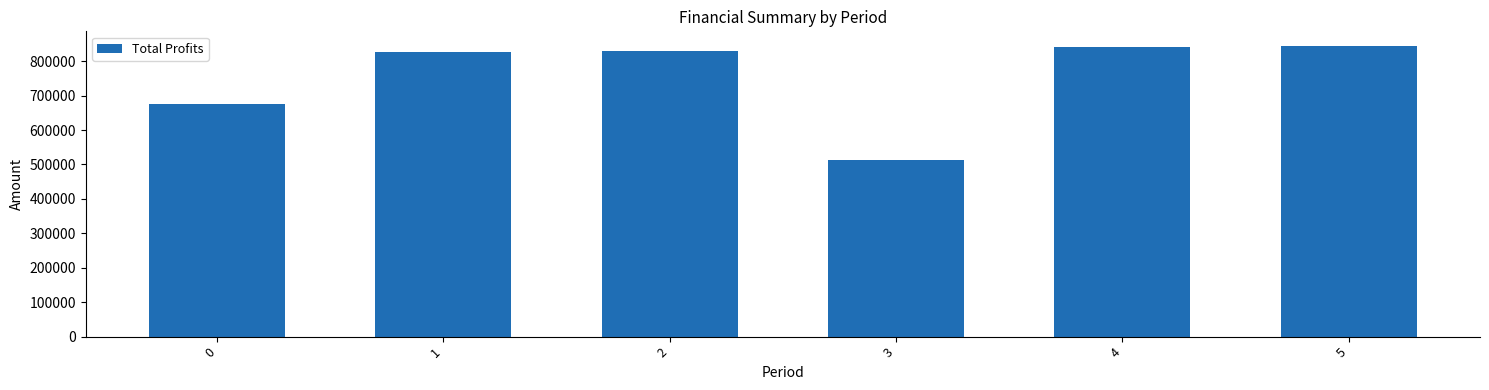

What is the change in value from 2 to 3?

-316914.8